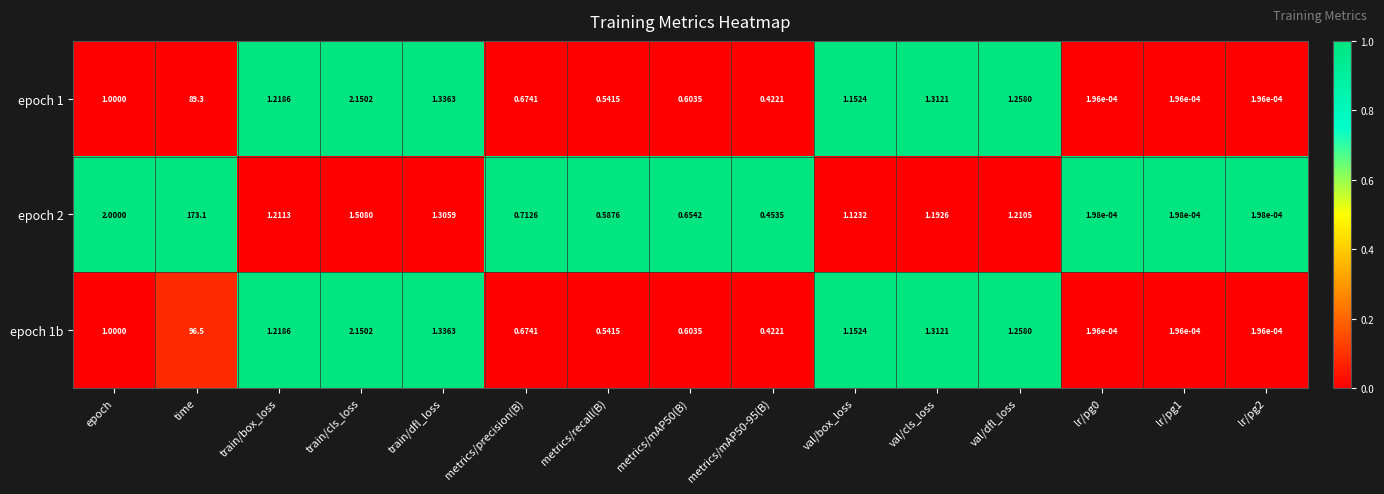

At which label is epoch 1 closest to 44?

train/cls_loss